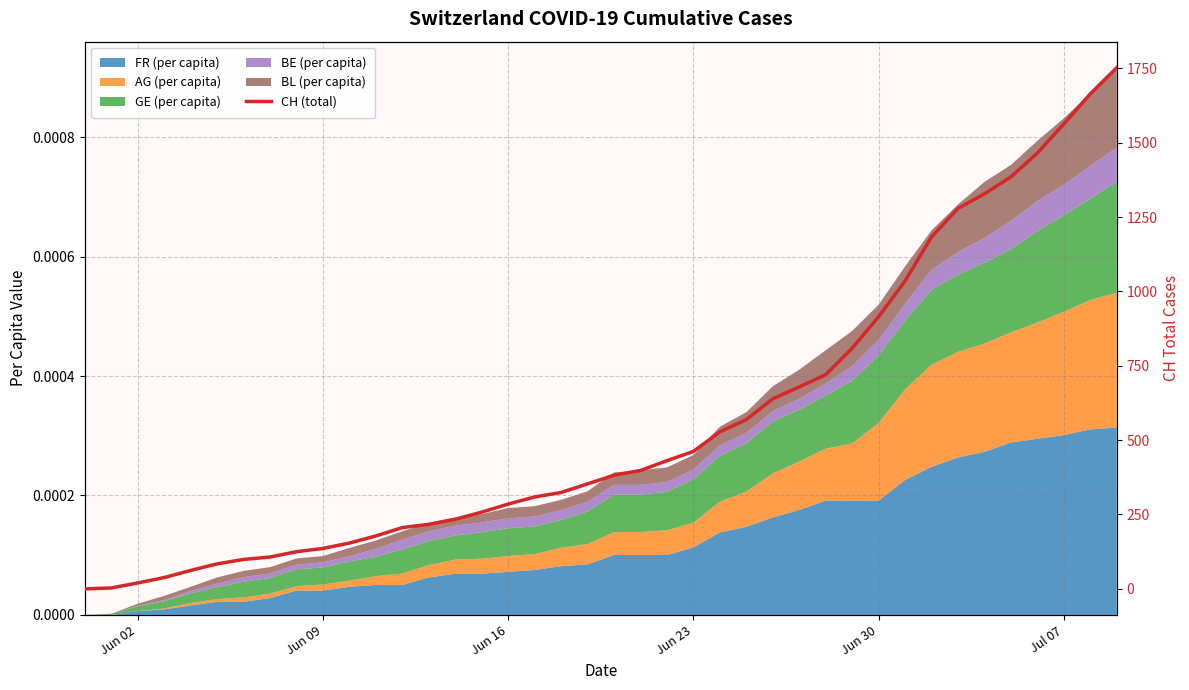

What is the difference between the maximum and minimum values?

1752